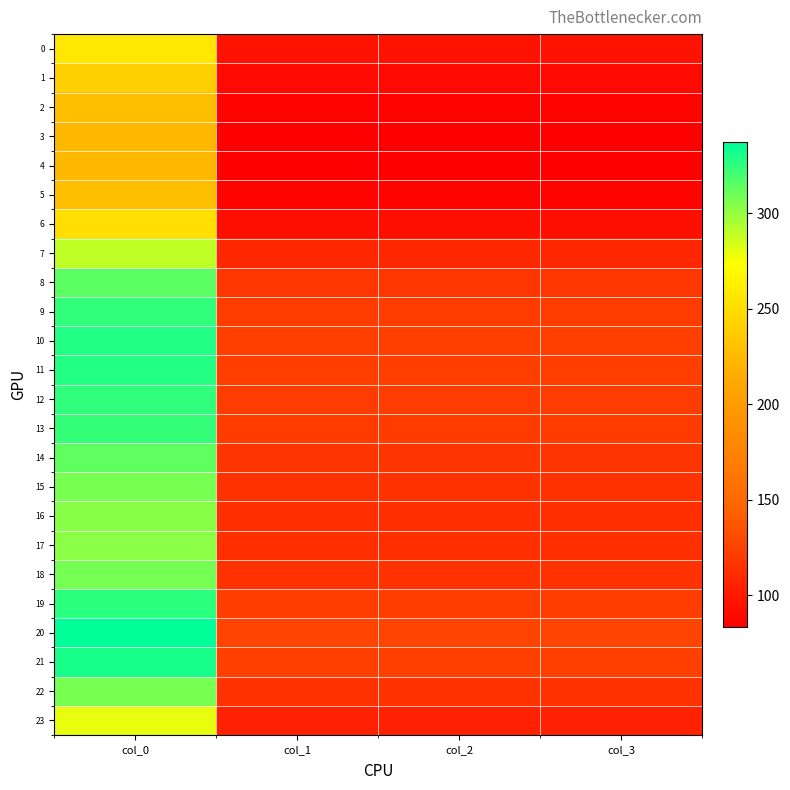

What is the minimum value shown in the chart?

83.4